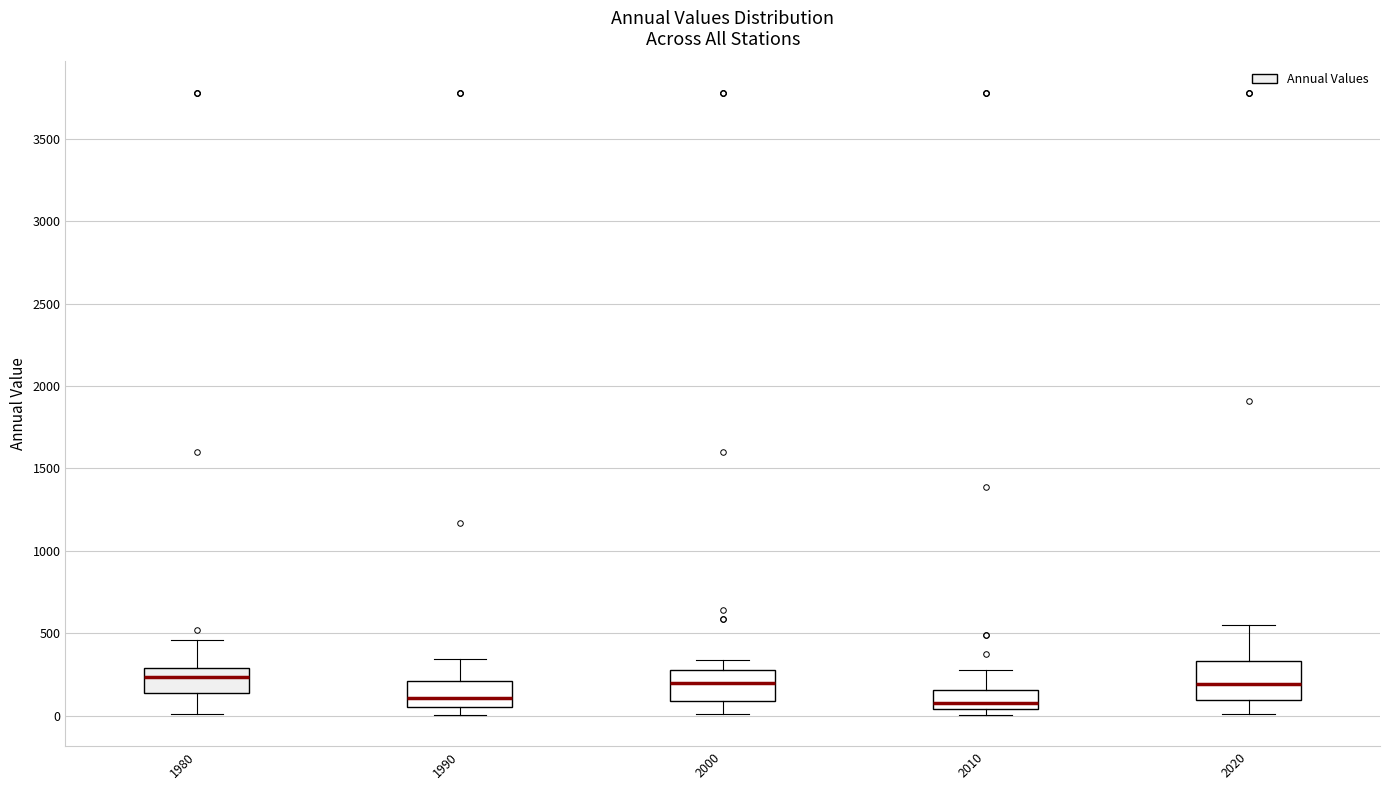

Reading left to right, read every box against the y-axis: the position of its median line, the range the box covers, and the ends of its whiskers. The values are not printed on the chart, so give them approximately, as read against the axis.

1980: median 250, box 150 to 300, whiskers 0 to 450
1990: median 100, box 50 to 200, whiskers 0 to 350
2000: median 200, box 100 to 300, whiskers 0 to 350
2010: median 100, box 50 to 150, whiskers 0 to 300
2020: median 200, box 100 to 350, whiskers 0 to 550